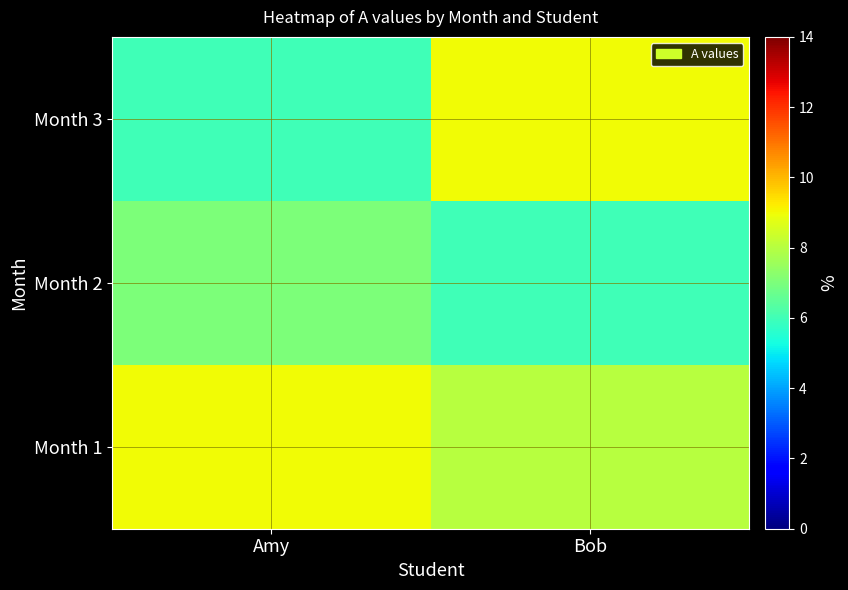

Which category has the highest value across all series?

Amy